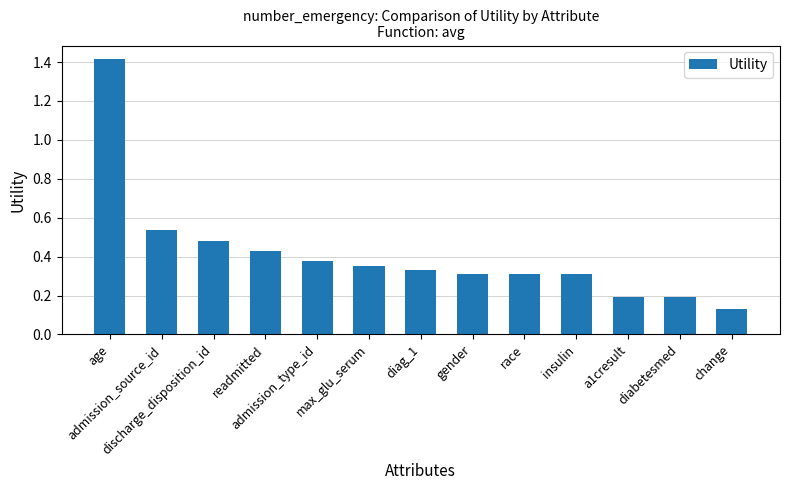

What is the difference between the second highest and second lowest values?

0.3